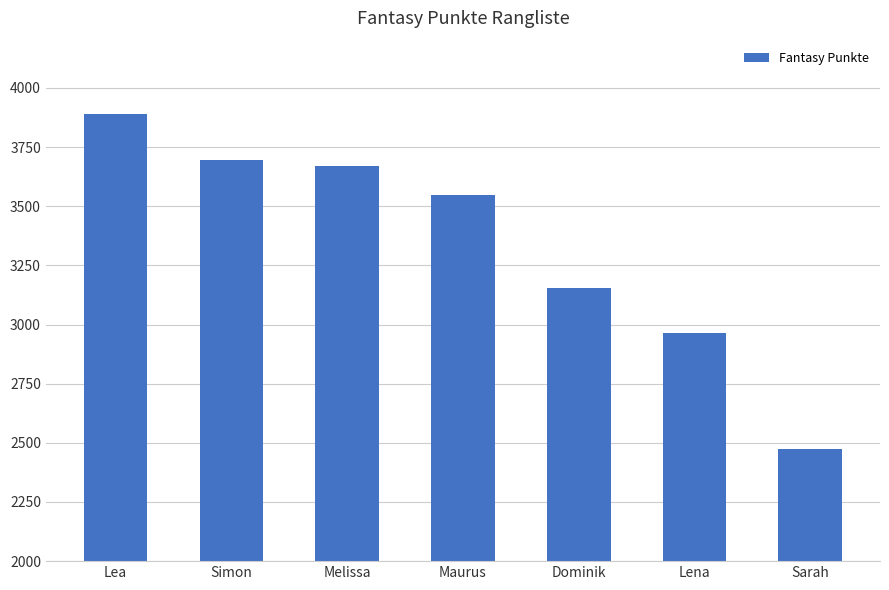

Reading left to right, extract all data points from this chart.

3888	3695	3669	3548	3154	2966	2476